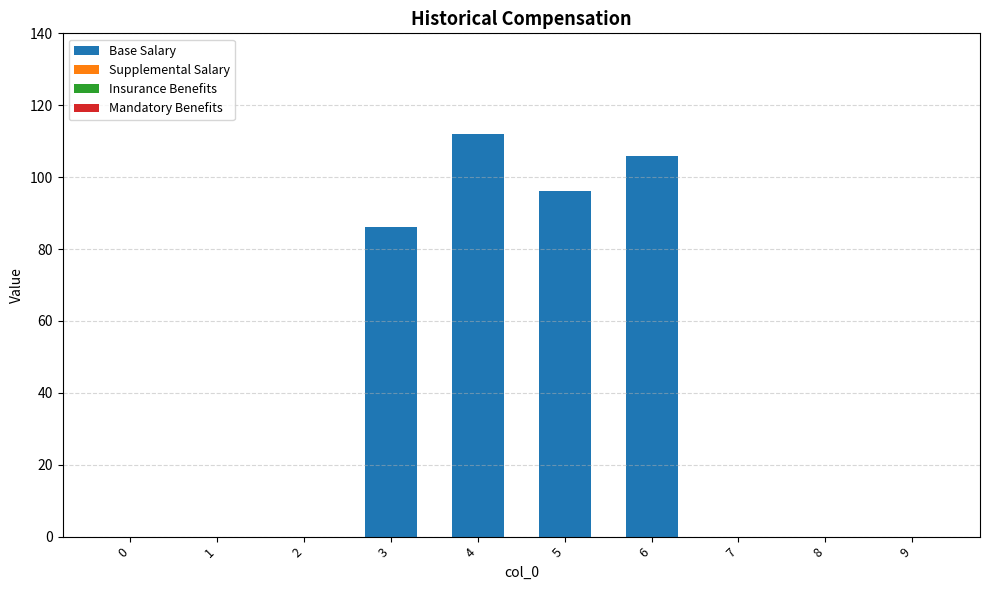

True or false: the data shows 0 at 8.

True